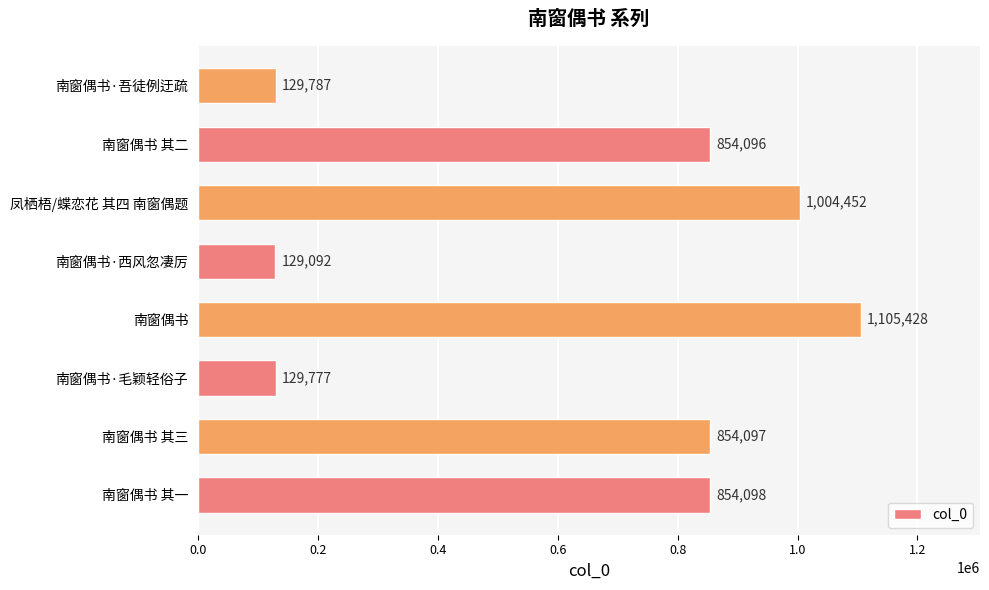

What is the sum of all values?

5060827